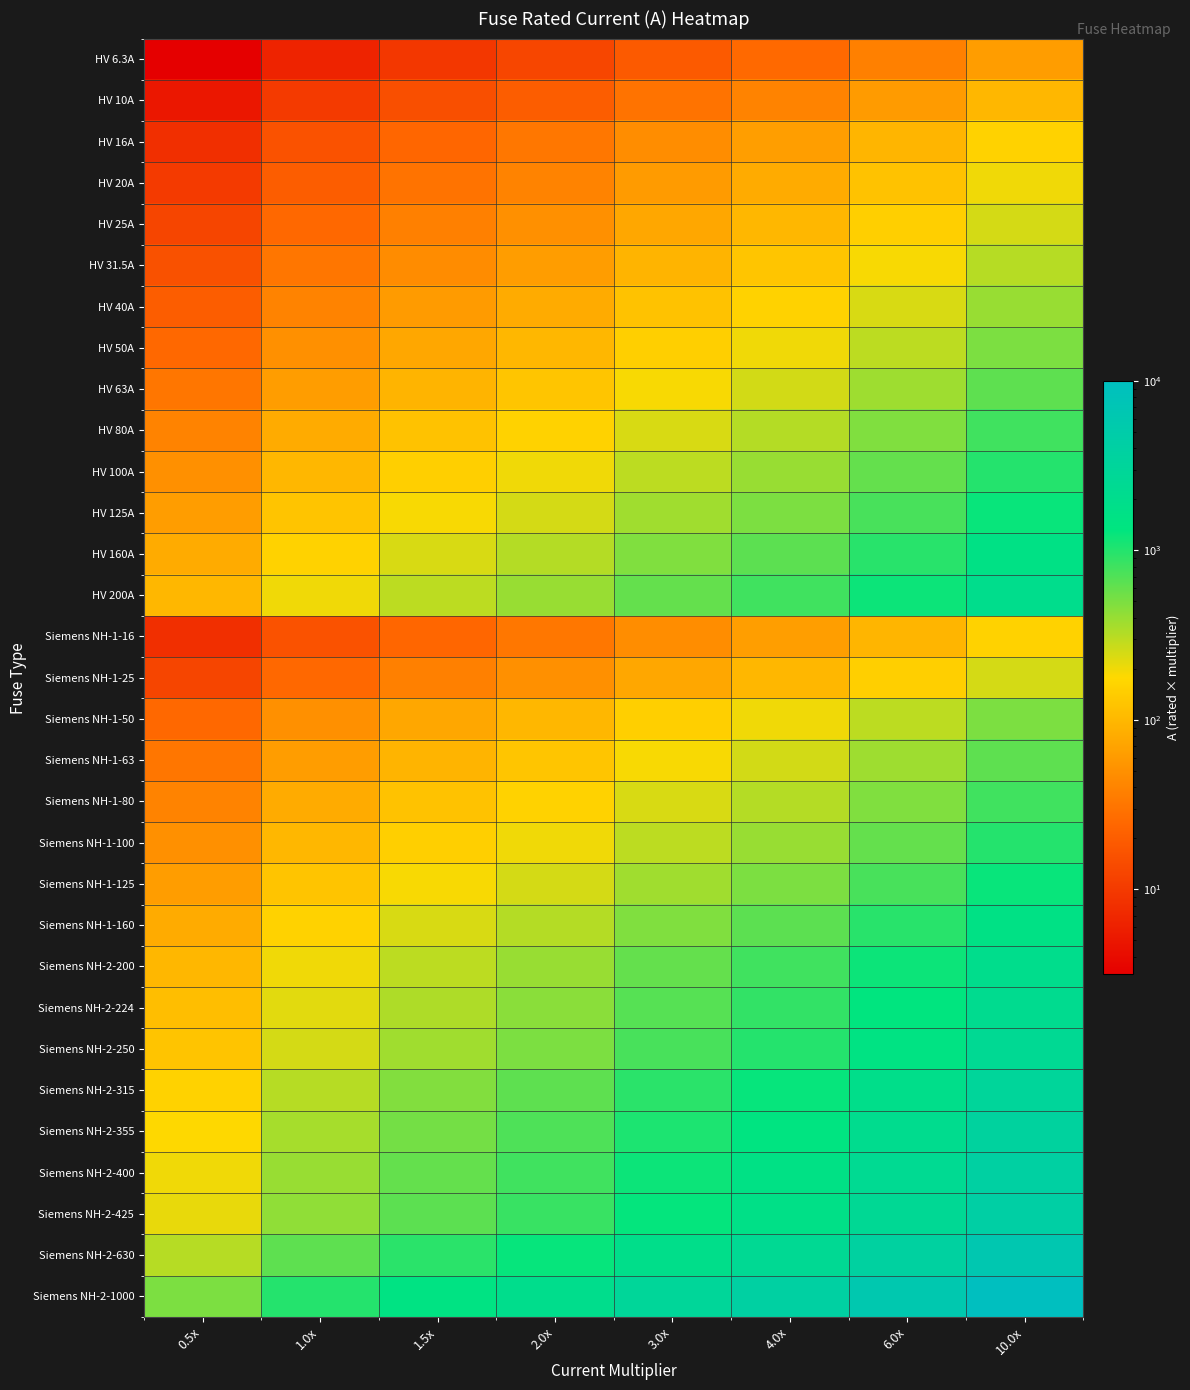

Reading left to right, extract all data points from this chart.

HV 6.3A: 0.5x=3.1	1.0x=6.3	1.5x=9.4	2.0x=12.6	3.0x=18.9	4.0x=25.2	6.0x=37.8	10.0x=63.0
HV 10A: 0.5x=5.0	1.0x=10.0	1.5x=15.0	2.0x=20.0	3.0x=30.0	4.0x=40.0	6.0x=60.0	10.0x=100.0
HV 16A: 0.5x=8.0	1.0x=16.0	1.5x=24.0	2.0x=32.0	3.0x=48.0	4.0x=64.0	6.0x=96.0	10.0x=160.0
HV 20A: 0.5x=10.0	1.0x=20.0	1.5x=30.0	2.0x=40.0	3.0x=60.0	4.0x=80.0	6.0x=120.0	10.0x=200.0
HV 25A: 0.5x=12.5	1.0x=25.0	1.5x=37.5	2.0x=50.0	3.0x=75.0	4.0x=100.0	6.0x=150.0	10.0x=250.0
HV 31.5A: 0.5x=15.8	1.0x=31.5	1.5x=47.2	2.0x=63.0	3.0x=94.5	4.0x=126.0	6.0x=189.0	10.0x=315.0
HV 40A: 0.5x=20.0	1.0x=40.0	1.5x=60.0	2.0x=80.0	3.0x=120.0	4.0x=160.0	6.0x=240.0	10.0x=400.0
HV 50A: 0.5x=25.0	1.0x=50.0	1.5x=75.0	2.0x=100.0	3.0x=150.0	4.0x=200.0	6.0x=300.0	10.0x=500.0
HV 63A: 0.5x=31.5	1.0x=63.0	1.5x=94.5	2.0x=126.0	3.0x=189.0	4.0x=252.0	6.0x=378.0	10.0x=630.0
HV 80A: 0.5x=40.0	1.0x=80.0	1.5x=120.0	2.0x=160.0	3.0x=240.0	4.0x=320.0	6.0x=480.0	10.0x=800.0
HV 100A: 0.5x=50.0	1.0x=100.0	1.5x=150.0	2.0x=200.0	3.0x=300.0	4.0x=400.0	6.0x=600.0	10.0x=1000.0
HV 125A: 0.5x=62.5	1.0x=125.0	1.5x=187.5	2.0x=250.0	3.0x=375.0	4.0x=500.0	6.0x=750.0	10.0x=1250.0
HV 160A: 0.5x=80.0	1.0x=160.0	1.5x=240.0	2.0x=320.0	3.0x=480.0	4.0x=640.0	6.0x=960.0	10.0x=1600.0
HV 200A: 0.5x=100.0	1.0x=200.0	1.5x=300.0	2.0x=400.0	3.0x=600.0	4.0x=800.0	6.0x=1200.0	10.0x=2000.0
Siemens NH-1-16: 0.5x=8.0	1.0x=16.0	1.5x=24.0	2.0x=32.0	3.0x=48.0	4.0x=64.0	6.0x=96.0	10.0x=160.0
Siemens NH-1-25: 0.5x=12.5	1.0x=25.0	1.5x=37.5	2.0x=50.0	3.0x=75.0	4.0x=100.0	6.0x=150.0	10.0x=250.0
Siemens NH-1-50: 0.5x=25.0	1.0x=50.0	1.5x=75.0	2.0x=100.0	3.0x=150.0	4.0x=200.0	6.0x=300.0	10.0x=500.0
Siemens NH-1-63: 0.5x=31.5	1.0x=63.0	1.5x=94.5	2.0x=126.0	3.0x=189.0	4.0x=252.0	6.0x=378.0	10.0x=630.0
Siemens NH-1-80: 0.5x=40.0	1.0x=80.0	1.5x=120.0	2.0x=160.0	3.0x=240.0	4.0x=320.0	6.0x=480.0	10.0x=800.0
Siemens NH-1-100: 0.5x=50.0	1.0x=100.0	1.5x=150.0	2.0x=200.0	3.0x=300.0	4.0x=400.0	6.0x=600.0	10.0x=1000.0
Siemens NH-1-125: 0.5x=62.5	1.0x=125.0	1.5x=187.5	2.0x=250.0	3.0x=375.0	4.0x=500.0	6.0x=750.0	10.0x=1250.0
Siemens NH-1-160: 0.5x=80.0	1.0x=160.0	1.5x=240.0	2.0x=320.0	3.0x=480.0	4.0x=640.0	6.0x=960.0	10.0x=1600.0
Siemens NH-2-200: 0.5x=100.0	1.0x=200.0	1.5x=300.0	2.0x=400.0	3.0x=600.0	4.0x=800.0	6.0x=1200.0	10.0x=2000.0
Siemens NH-2-224: 0.5x=112.0	1.0x=224.0	1.5x=336.0	2.0x=448.0	3.0x=672.0	4.0x=896.0	6.0x=1344.0	10.0x=2240.0
Siemens NH-2-250: 0.5x=125.0	1.0x=250.0	1.5x=375.0	2.0x=500.0	3.0x=750.0	4.0x=1000.0	6.0x=1500.0	10.0x=2500.0
Siemens NH-2-315: 0.5x=157.5	1.0x=315.0	1.5x=472.5	2.0x=630.0	3.0x=945.0	4.0x=1260.0	6.0x=1890.0	10.0x=3150.0
Siemens NH-2-355: 0.5x=177.5	1.0x=355.0	1.5x=532.5	2.0x=710.0	3.0x=1065.0	4.0x=1420.0	6.0x=2130.0	10.0x=3550.0
Siemens NH-2-400: 0.5x=200.0	1.0x=400.0	1.5x=600.0	2.0x=800.0	3.0x=1200.0	4.0x=1600.0	6.0x=2400.0	10.0x=4000.0
Siemens NH-2-425: 0.5x=212.5	1.0x=425.0	1.5x=637.5	2.0x=850.0	3.0x=1275.0	4.0x=1700.0	6.0x=2550.0	10.0x=4250.0
Siemens NH-2-630: 0.5x=315.0	1.0x=630.0	1.5x=945.0	2.0x=1260.0	3.0x=1890.0	4.0x=2520.0	6.0x=3780.0	10.0x=6300.0
Siemens NH-2-1000: 0.5x=500.0	1.0x=1000.0	1.5x=1500.0	2.0x=2000.0	3.0x=3000.0	4.0x=4000.0	6.0x=6000.0	10.0x=10000.0